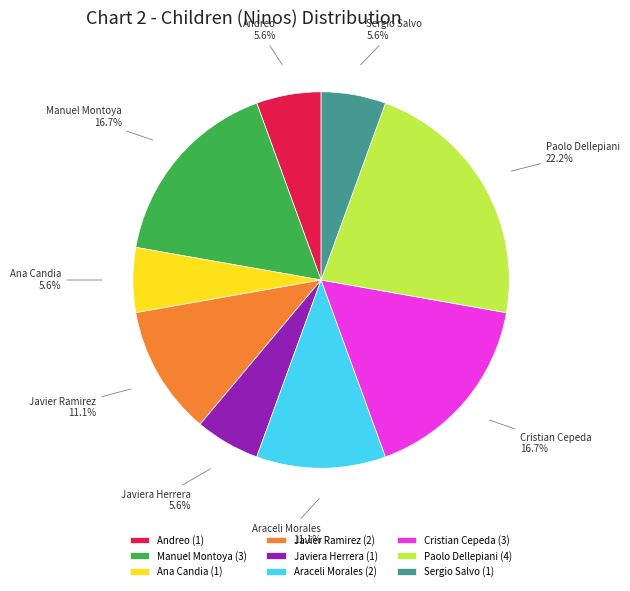

Approximately how many times larger is the value at Sergio Salvo compared to Ana Candia?

1.0